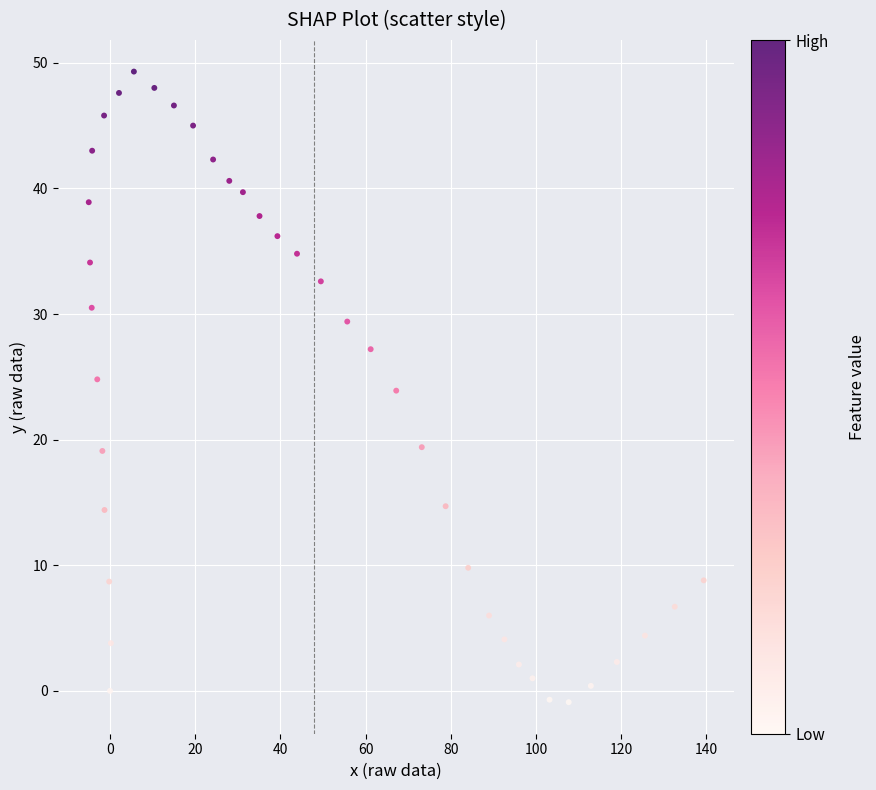

What is the range of Y values (max minus min)?

50.2